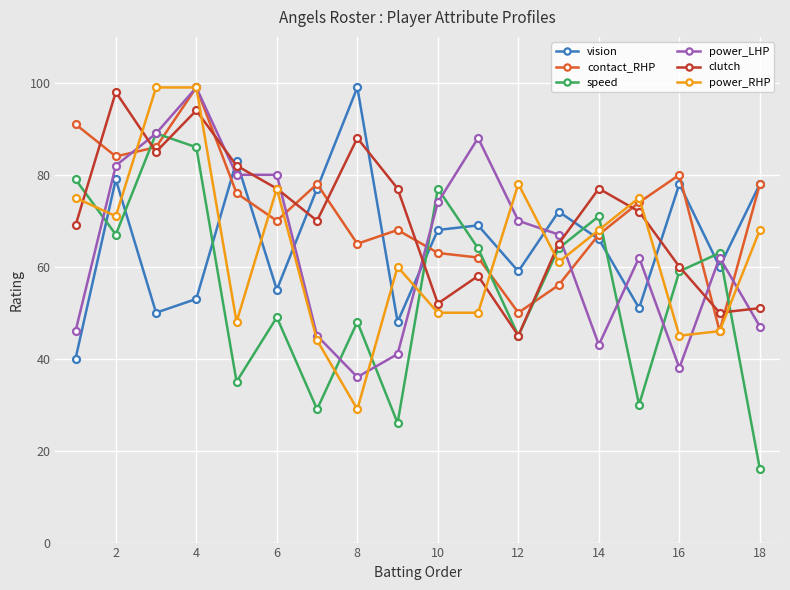

How many distinct data groups are displayed?

6